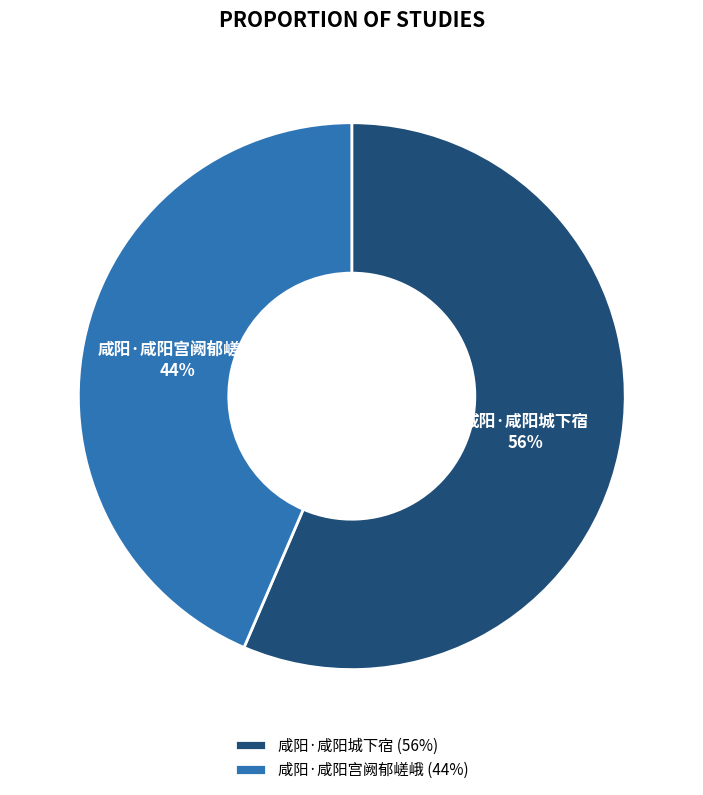

Does 咸阳·咸阳城下宿 account for over 50% of the chart?

Yes